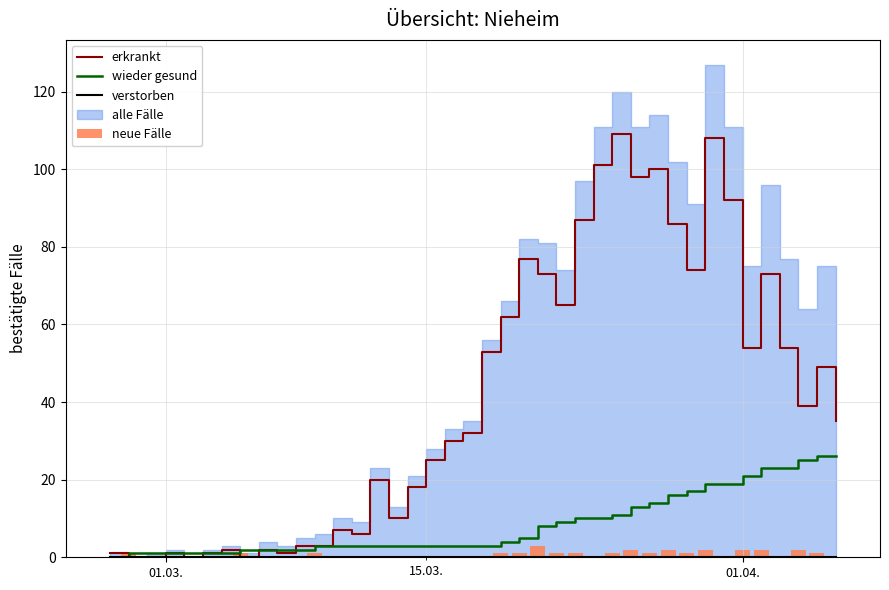

What is the highest value of the wieder gesund series?

26